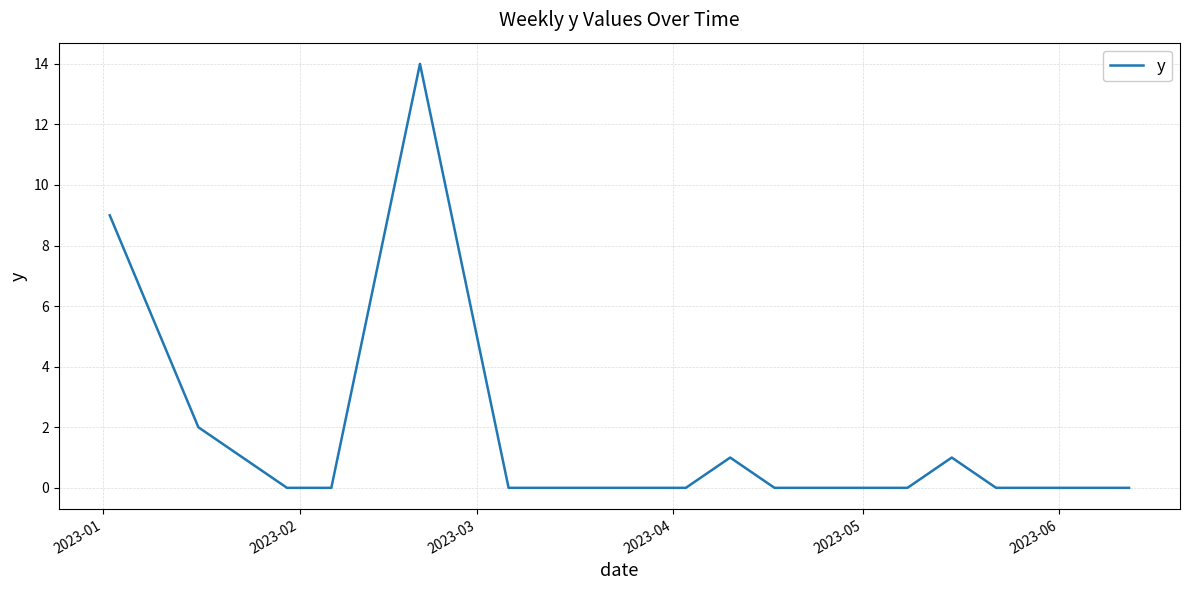

What is the difference between the maximum and minimum values?

14